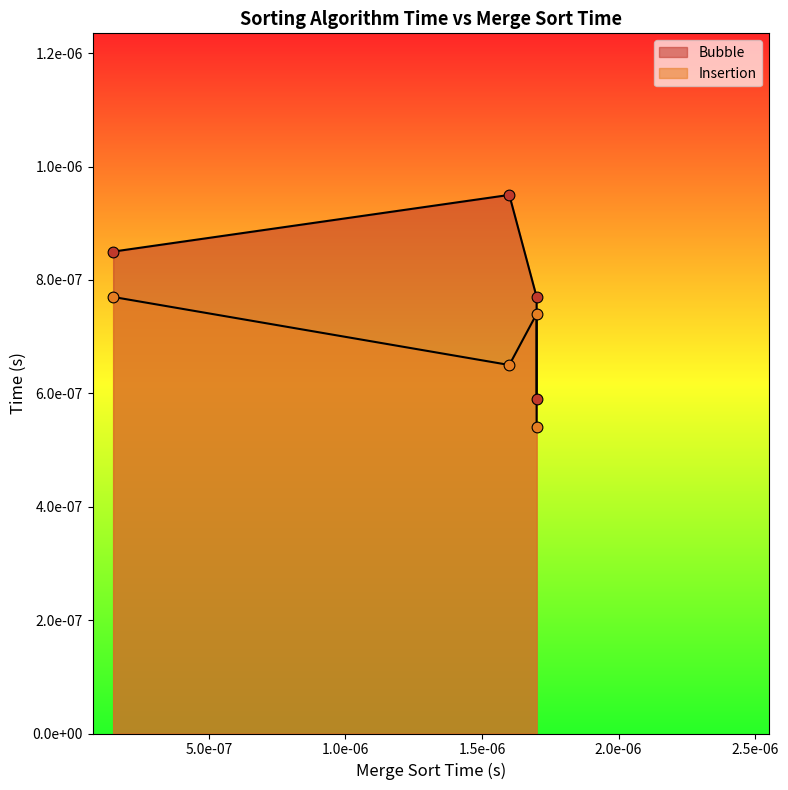

At how many categories does at least one series exceed 0?

4